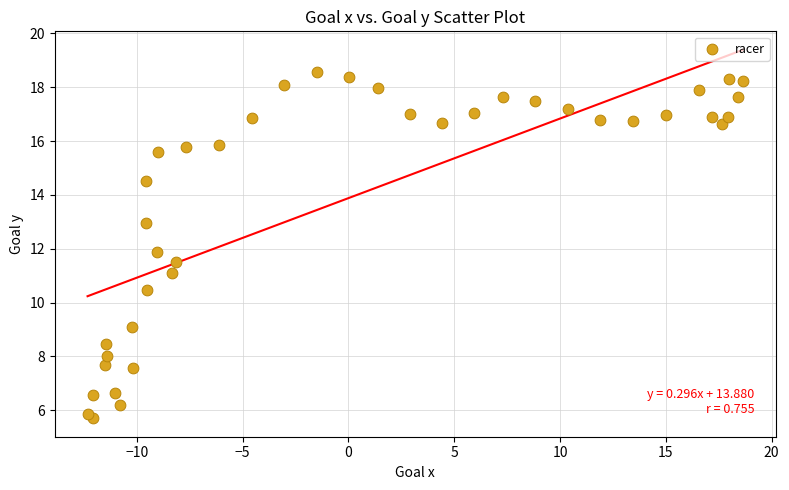

What is the range of Y values (max minus min)?

12.9